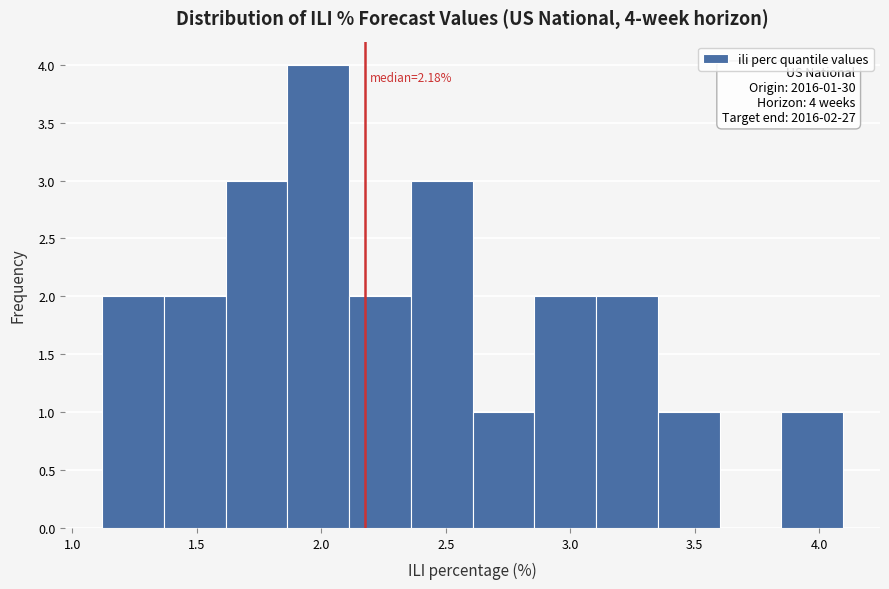

Which range on the x-axis has the tallest bar?

1.85 to 2.10